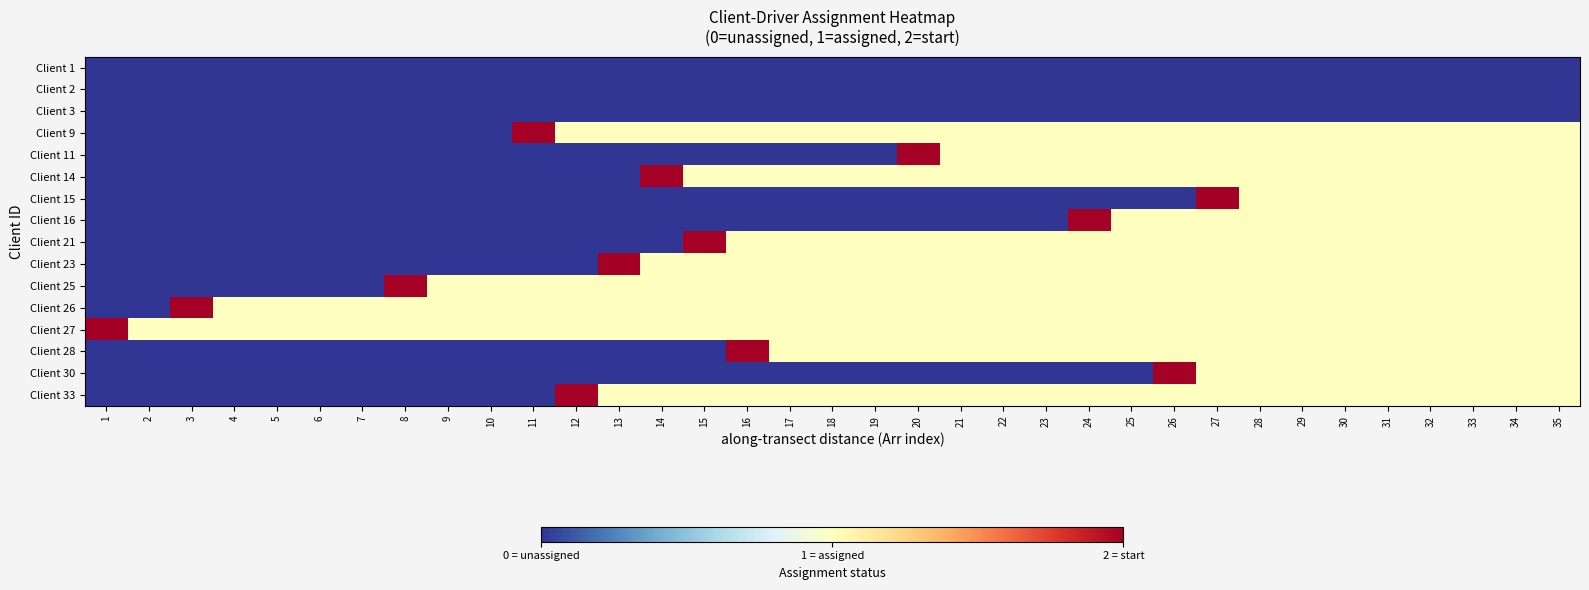

What is the total value across all series at 19?

9